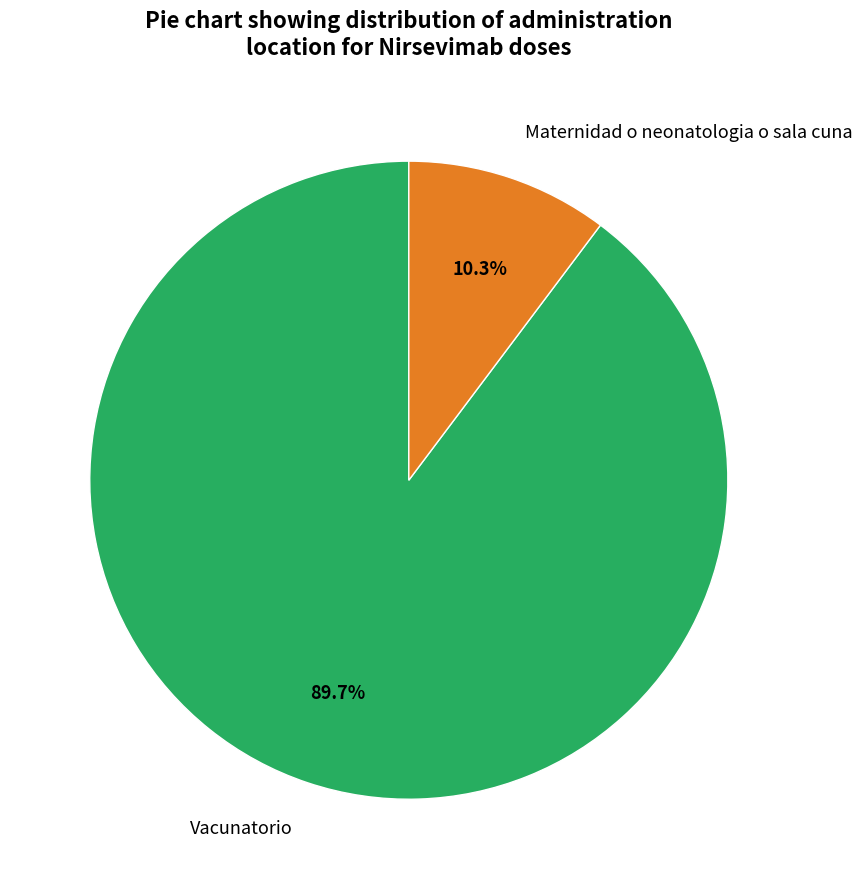

Is the sum of Vacunatorio and Maternidad o neonatologia o sala cuna greater than half?

Yes